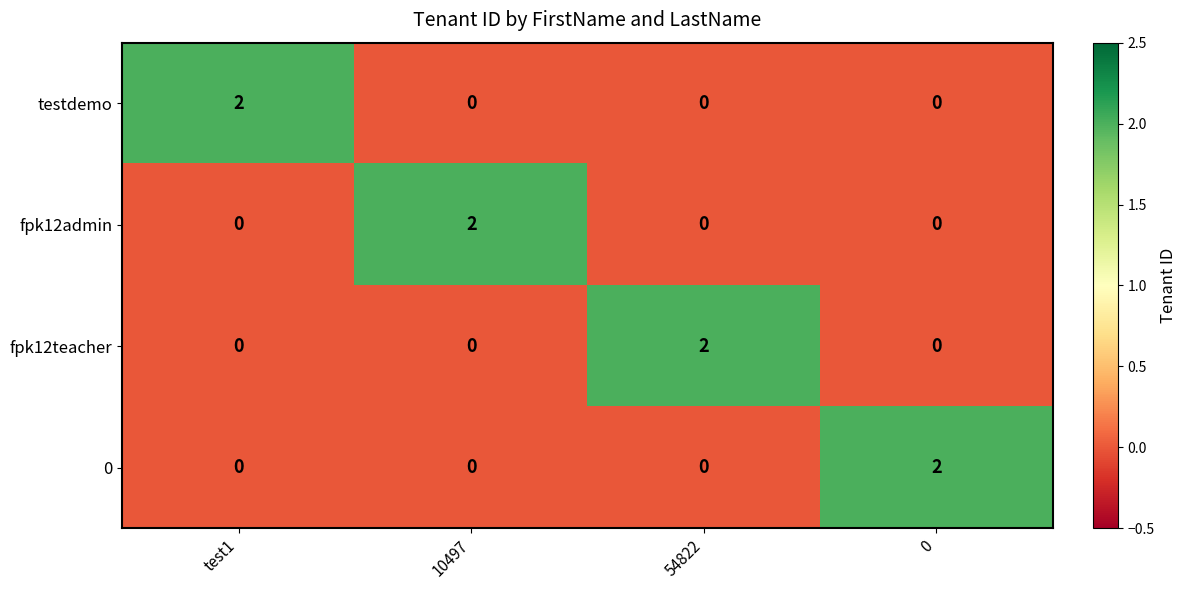

Count the testdemo values in the range 0 to 2.

4